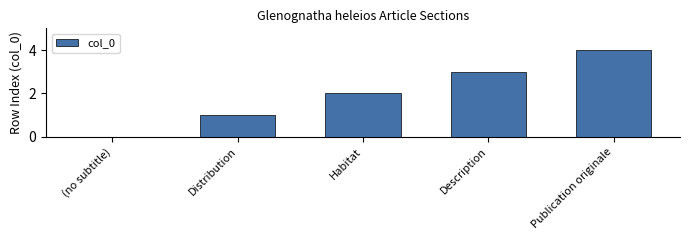

True or false: the data shows 4 at Publication originale.

True